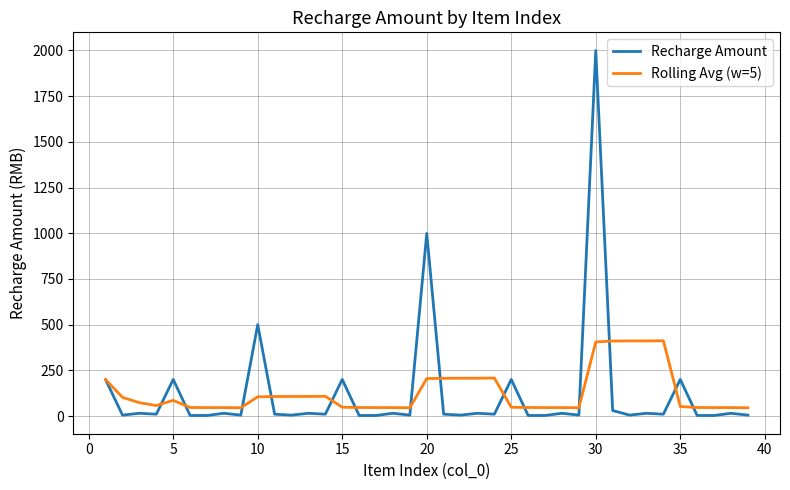

What is the maximum value shown in the chart?

1999.0